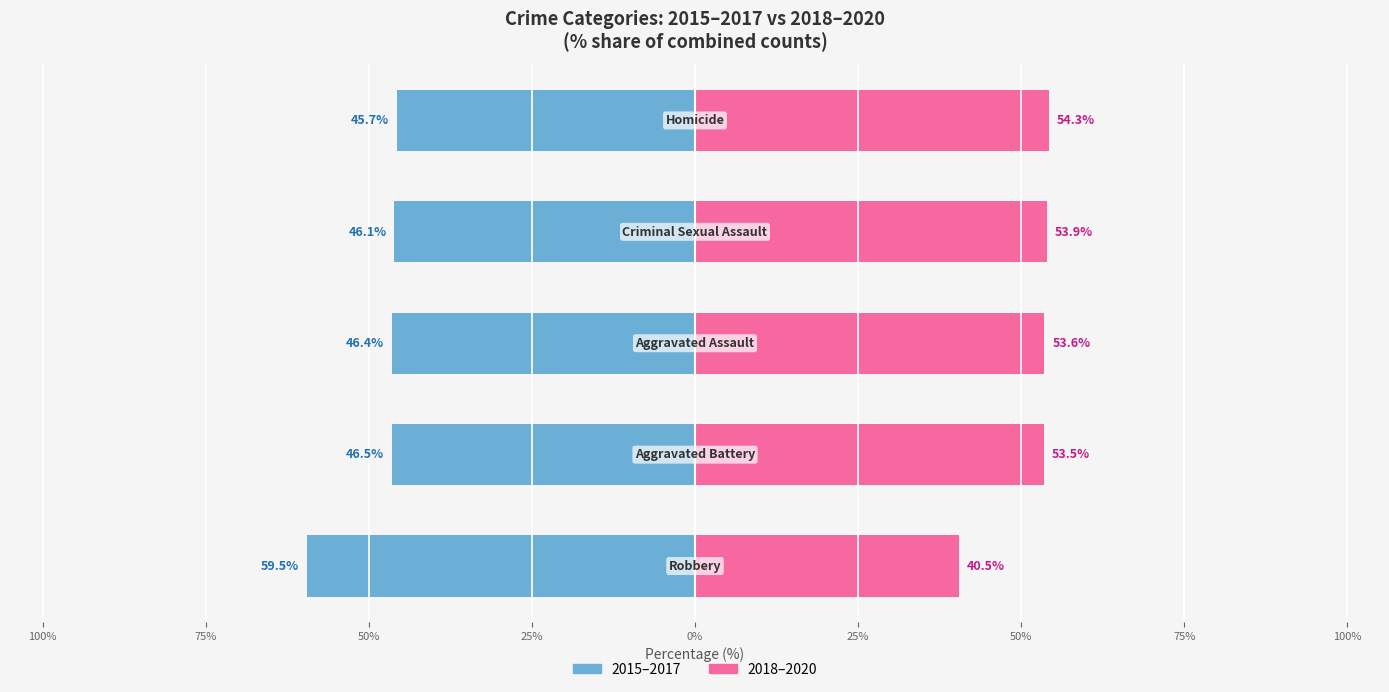

What is the sum of all 2018-2020 (avg) values?

255.8